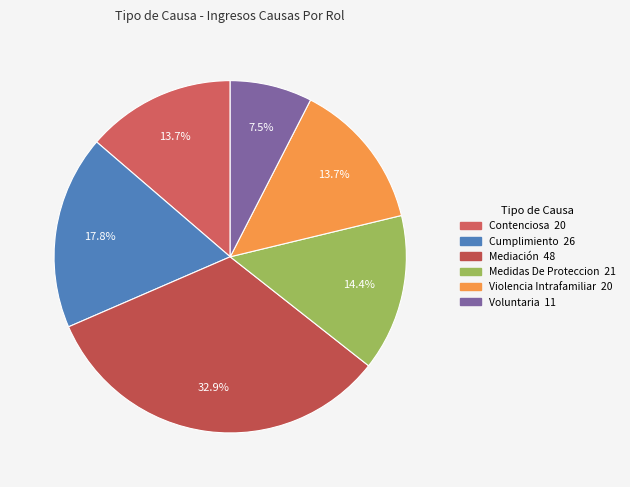

Does any single category account for the majority?

No